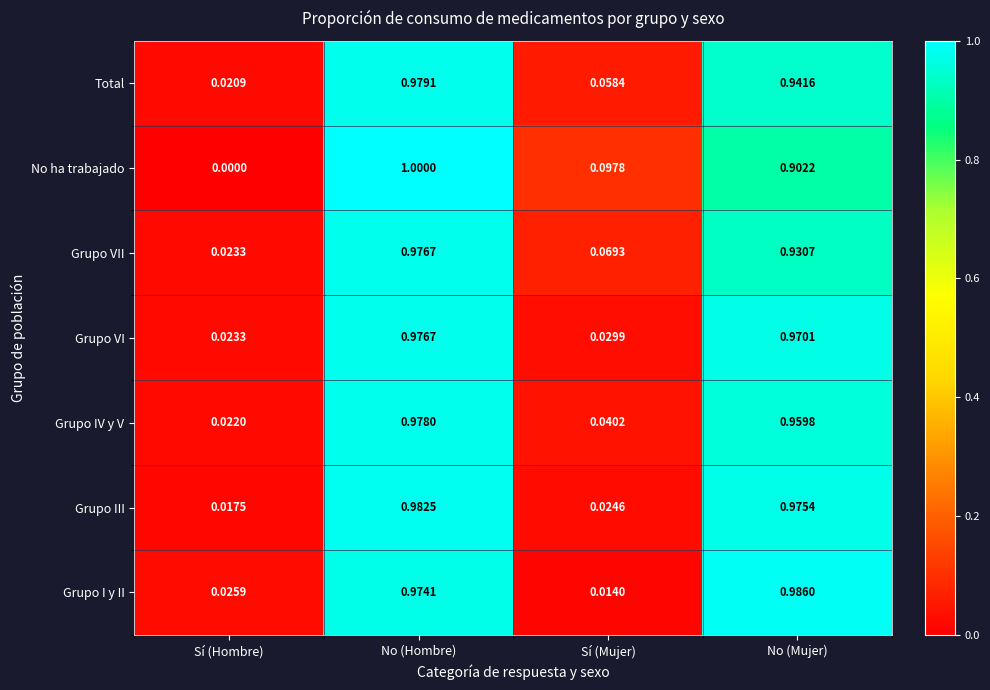

Between No (Hombre) and No (Mujer), which series saw the biggest shift?

No ha trabajado